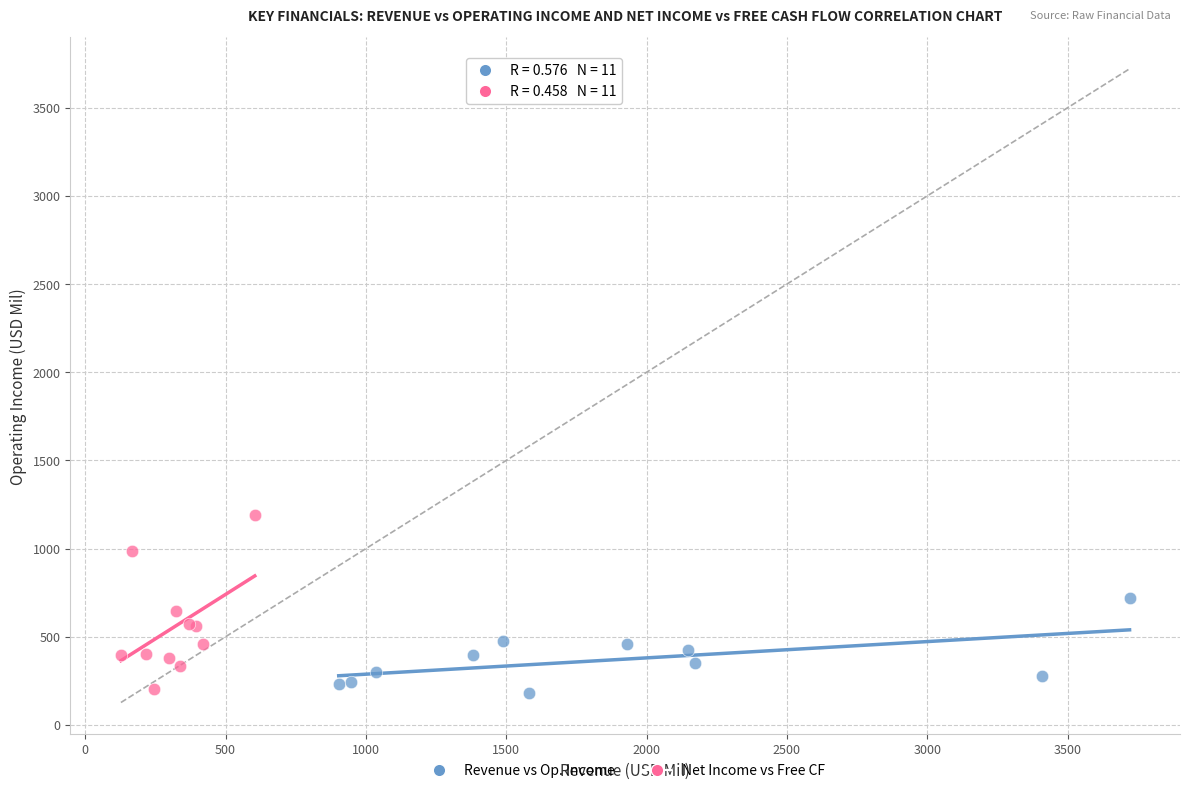

Which series contains the highest Y value?

Net Income vs Free CF